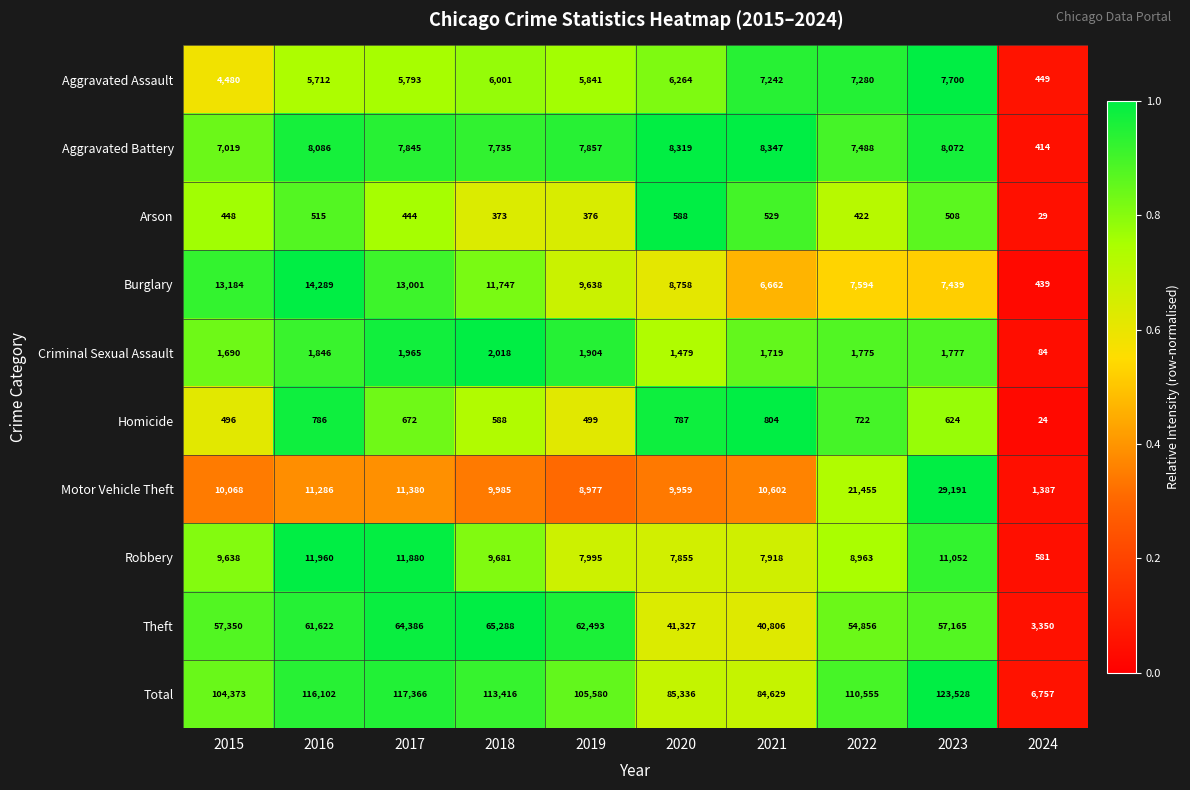

At 2015, list the series in order from largest to smallest.

Total, Theft, Burglary, Motor Vehicle Theft, Robbery, Aggravated Battery, Aggravated Assault, Criminal Sexual Assault, Homicide, Arson